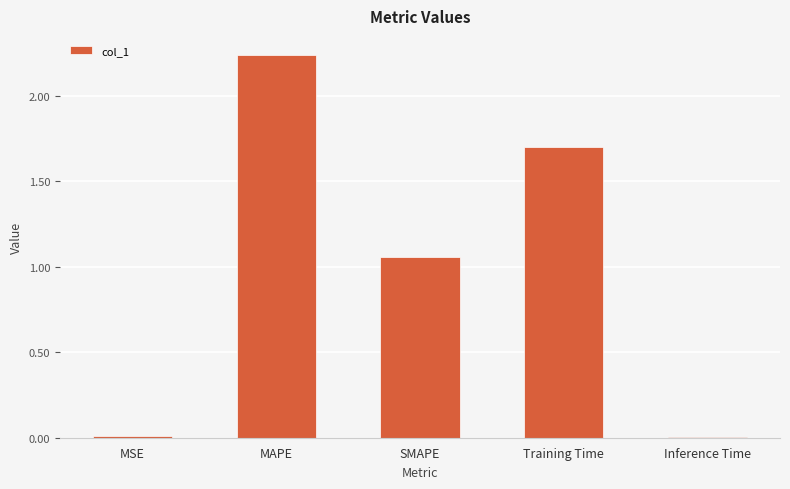

The chart shows a value of 1.5 at SMAPE. True or false?

False